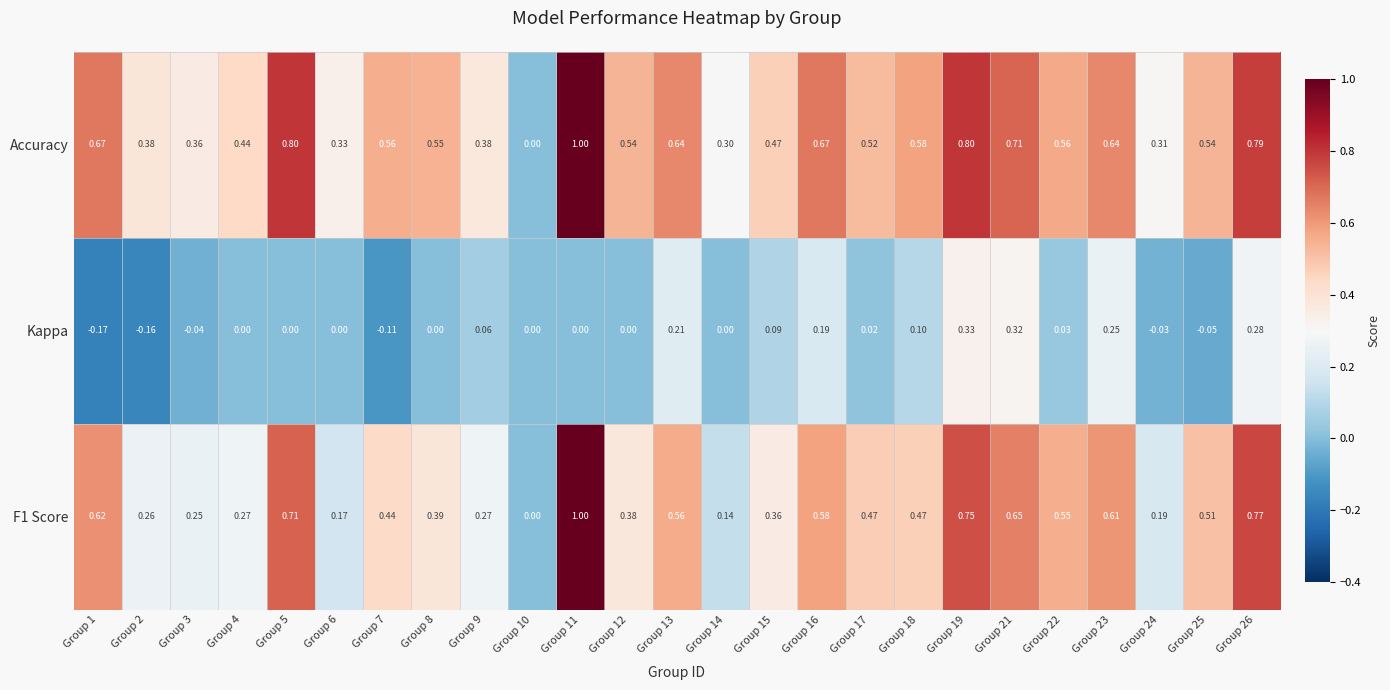

Between Group 12 and Group 24, which series saw the biggest shift?

Accuracy